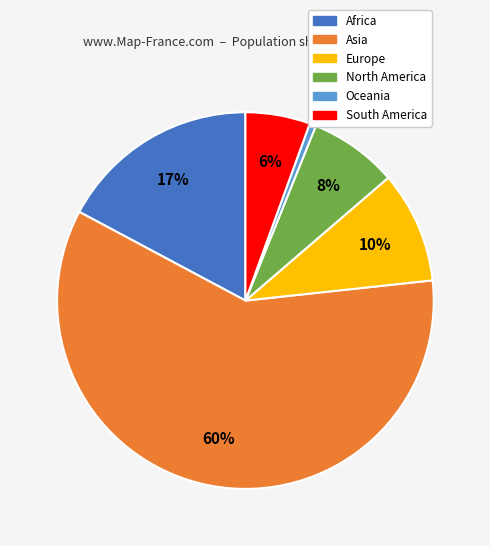

Between Asia and Europe, which is larger?

Asia